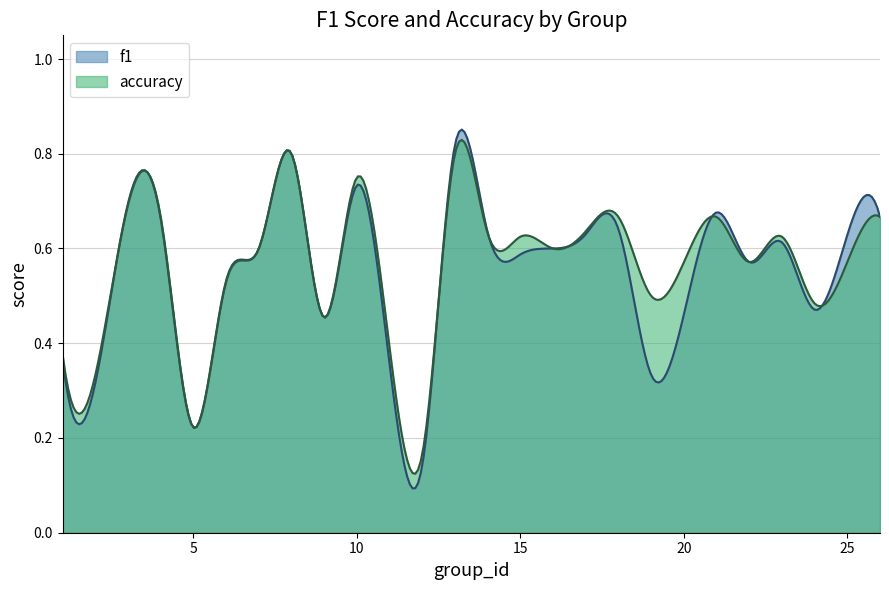

What is the average value of the f1 series?

0.6